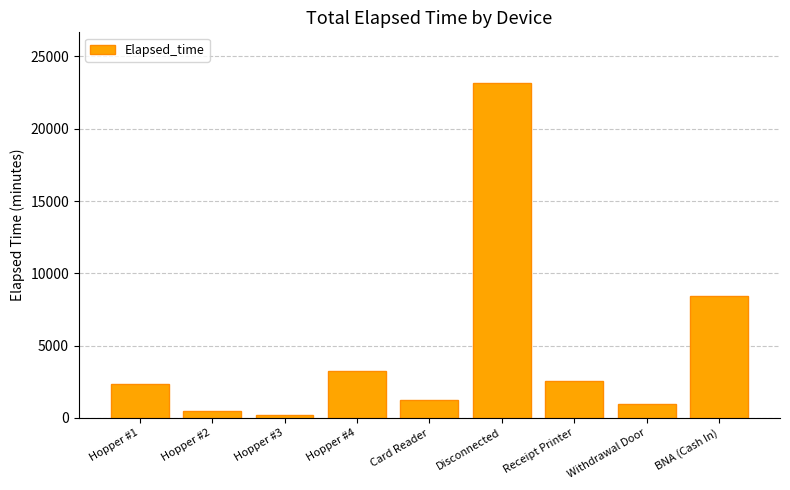

Is it true that the value at Card Reader is 1260?

True